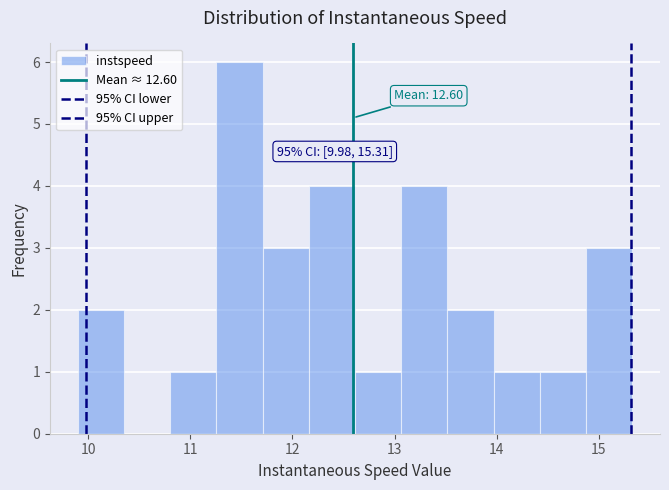

Over which range of the x-axis is the bar tallest?

11.3 to 11.7